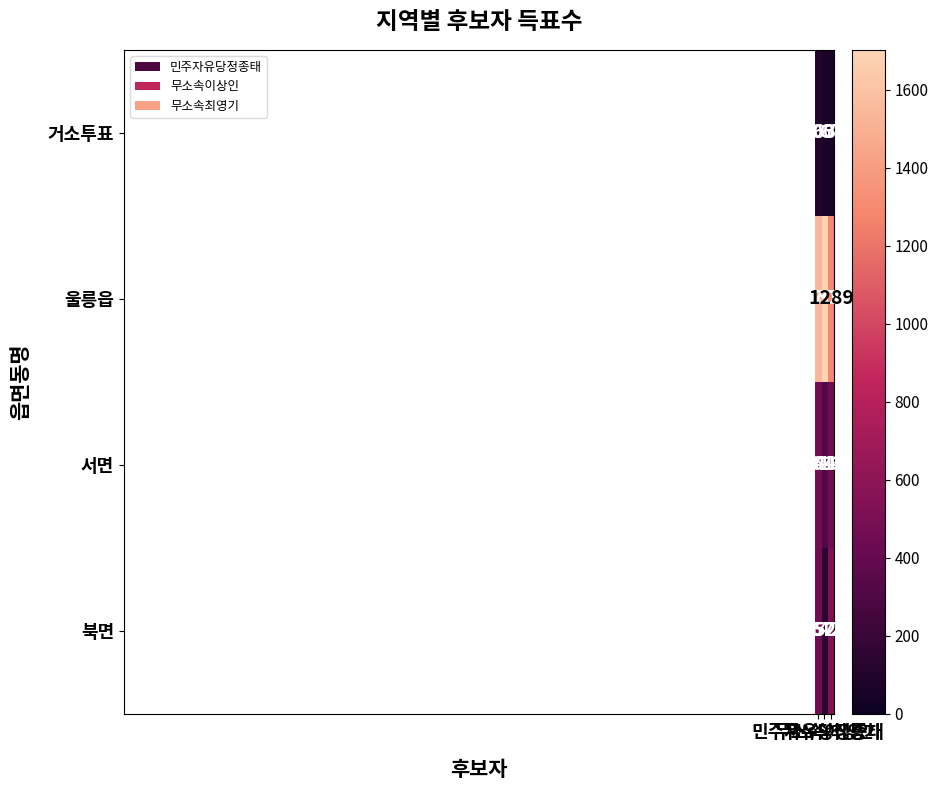

Rank the series by their maximum value, from lowest to highest.

거소투표, 서면, 북면, 울릉읍